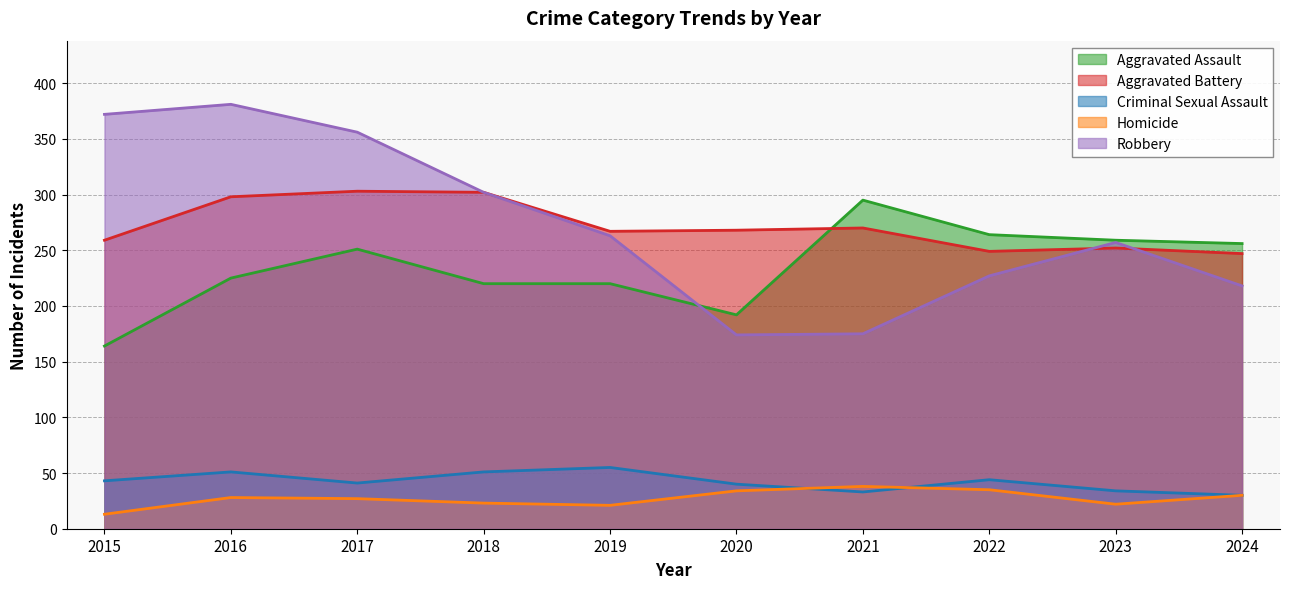

True or false: Criminal Sexual Assault and Aggravated Battery intersect in this chart.

False